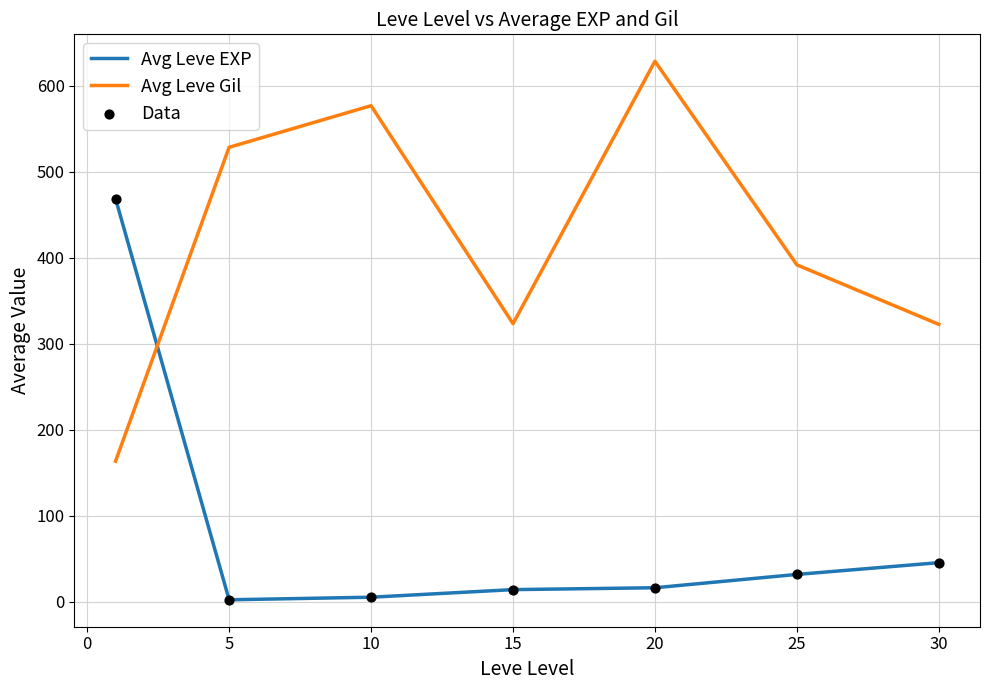

What is the greatest value displayed?

628.3